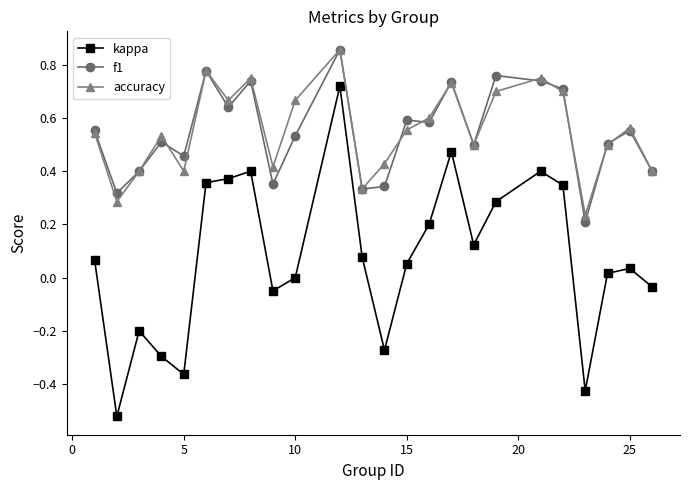

True or false: kappa and f1 intersect in this chart.

False